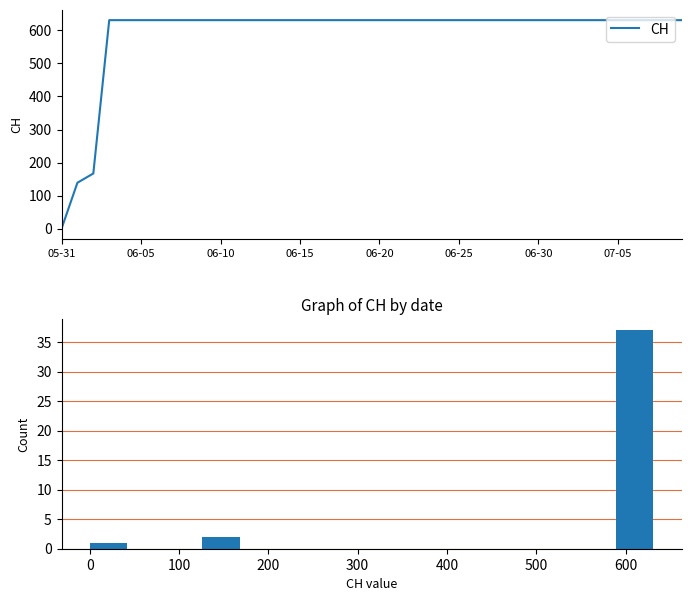

What is the difference between the second highest and minimum values?

631